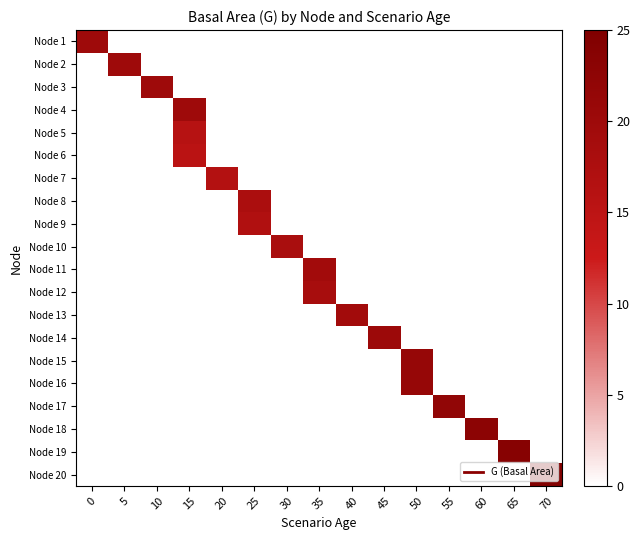

How many data points does each series have?

15